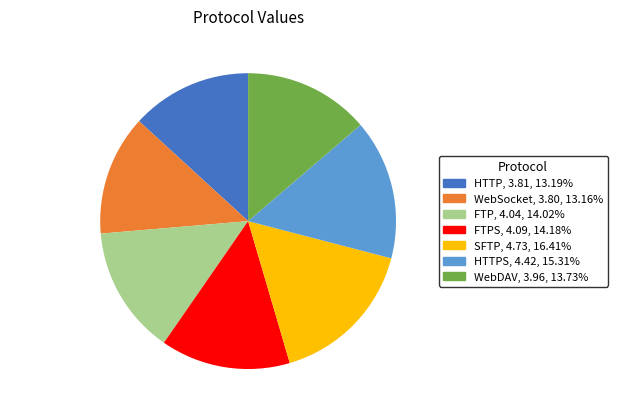

Which slice is the largest?

SFTP